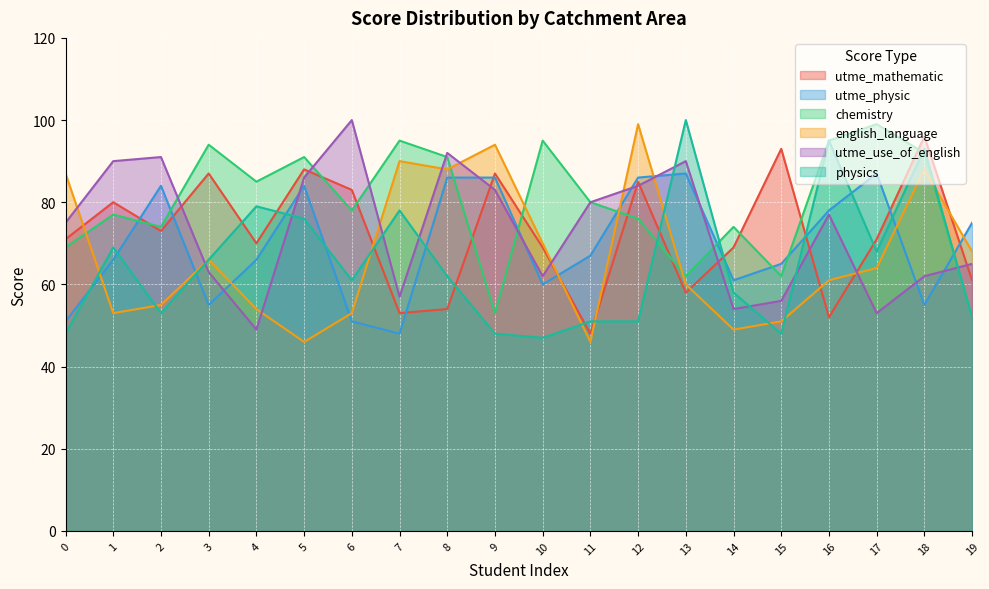

At which category is the sum across all series the highest?

18